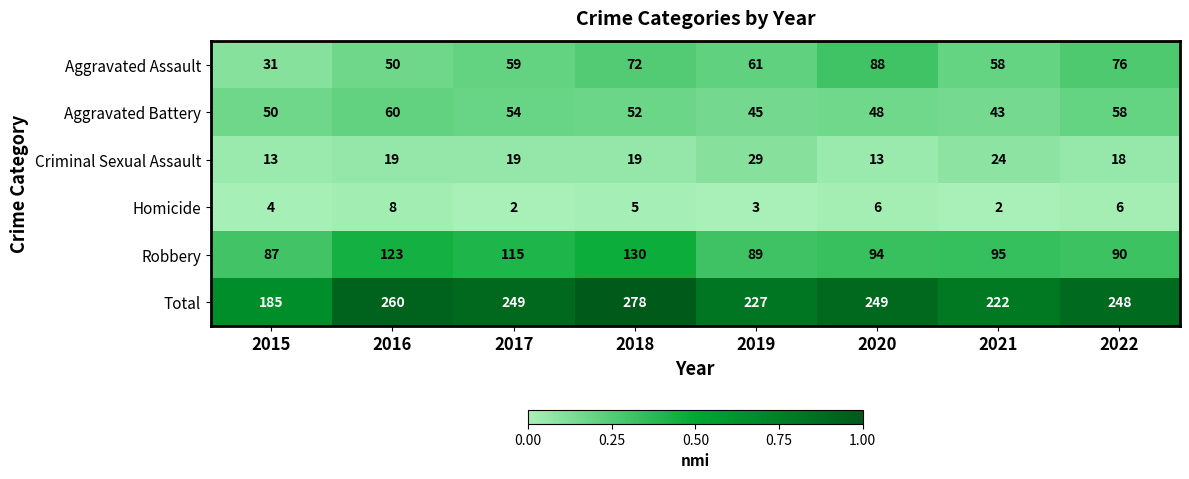

Which category has the highest value across all series?

2018